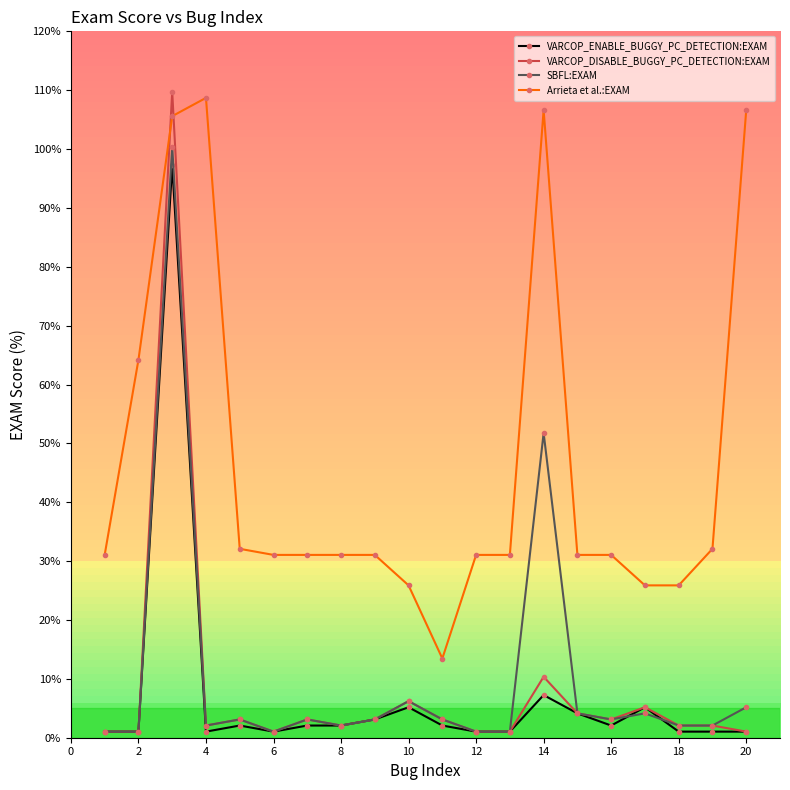

Is this an area chart (filled region under the line)?

No